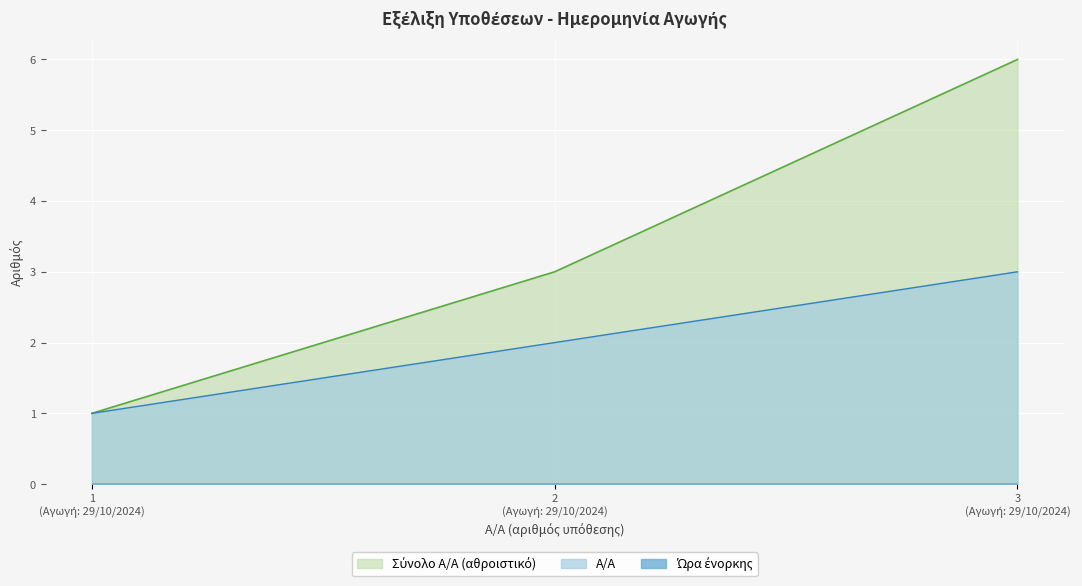

Where does the data first go above 2?

3 (Αγωγή: 29/10/2024)